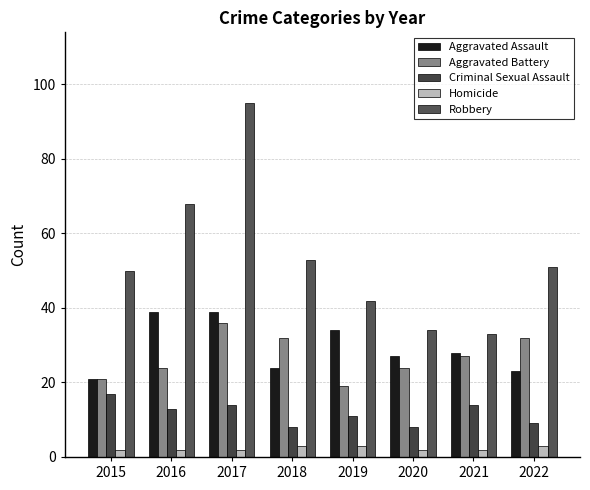

Which series has the largest total across all categories?

Robbery